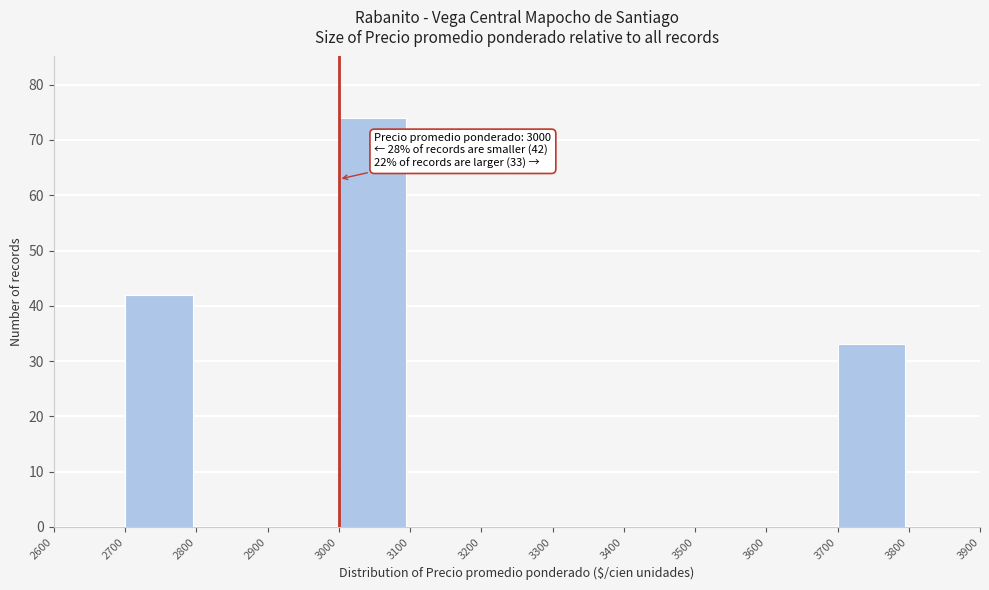

Over which range of the x-axis is the bar tallest?

3000 to 3100